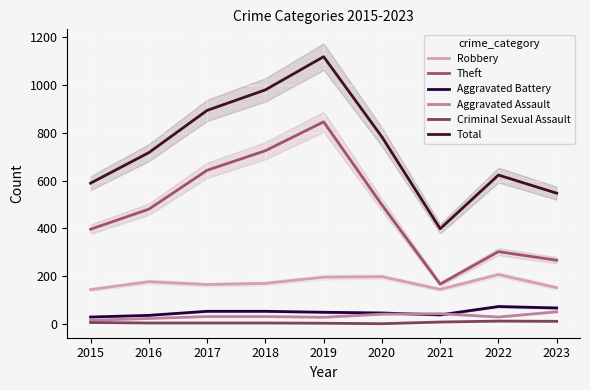

Rank the series at 2015 from lowest to highest value.

Criminal Sexual Assault, Aggravated Assault, Aggravated Battery, Robbery, Theft, Total